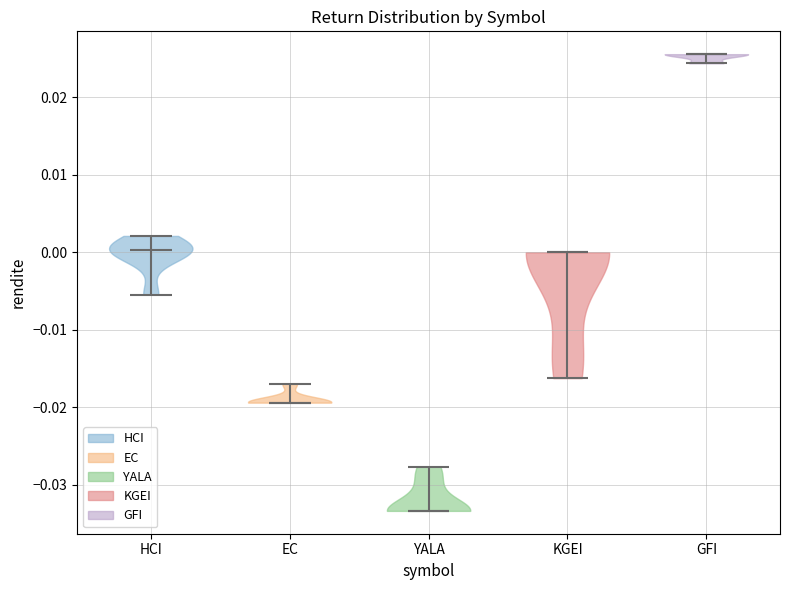

Which violin has the highest median line?

GFI